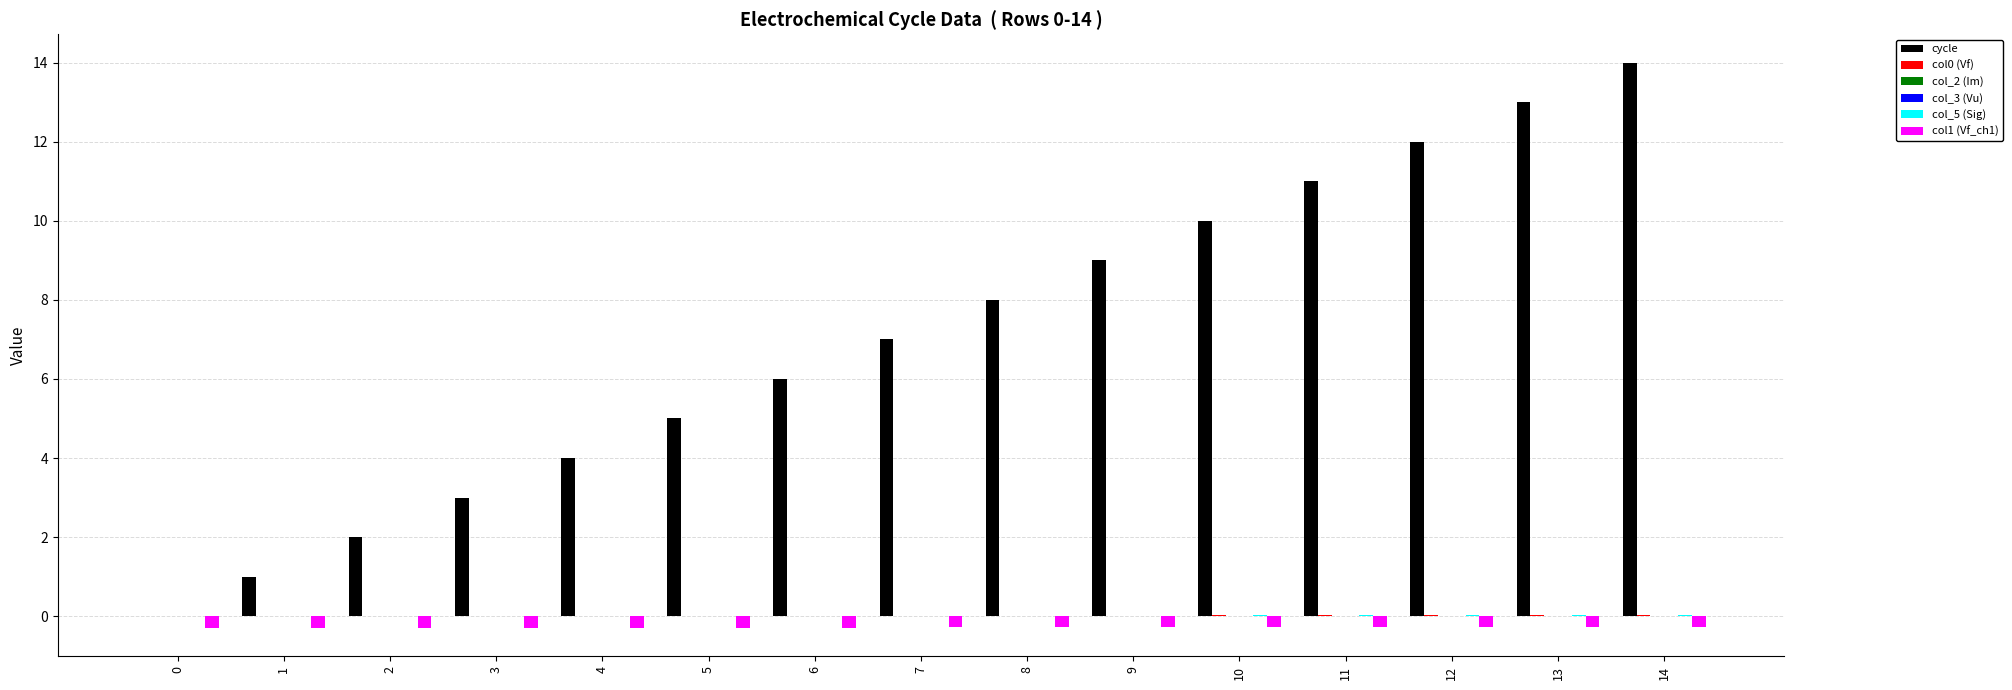

At which category is the sum across all series the highest?

14